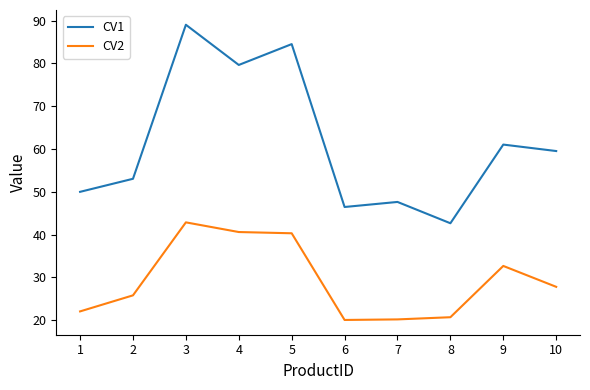

What is the difference between the highest and lowest values at 3?

46.2